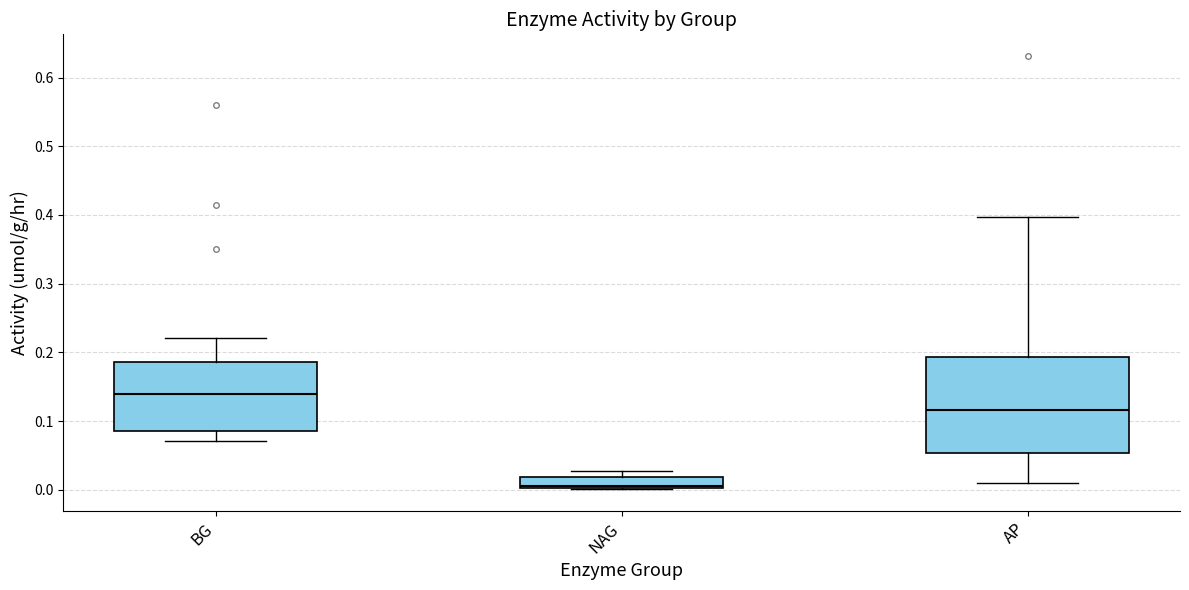

Reading left to right, read every box against the y-axis: the position of its median line, the range the box covers, and the ends of its whiskers. The values are not printed on the chart, so give them approximately, as read against the axis.

BG: median 0.14, box 0.09 to 0.19, whiskers 0.07 to 0.22
NAG: median 0.01, box 0.00 to 0.02, whiskers 0.00 to 0.03
AP: median 0.12, box 0.05 to 0.19, whiskers 0.01 to 0.40